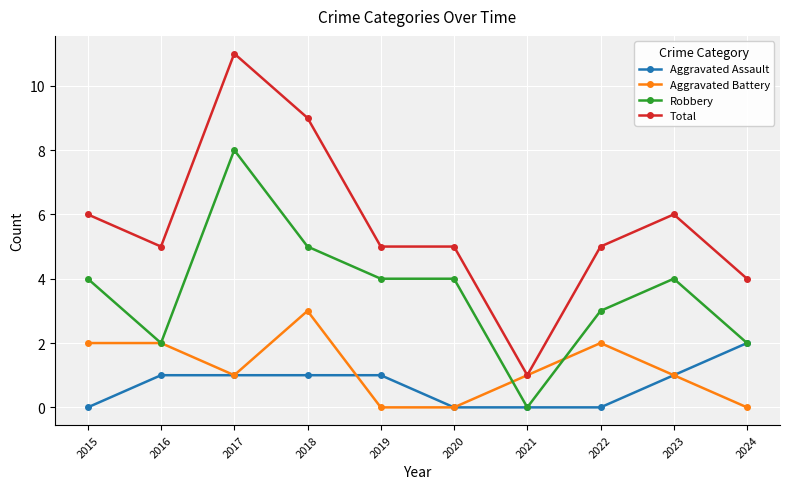

How many data points does each series have?

10